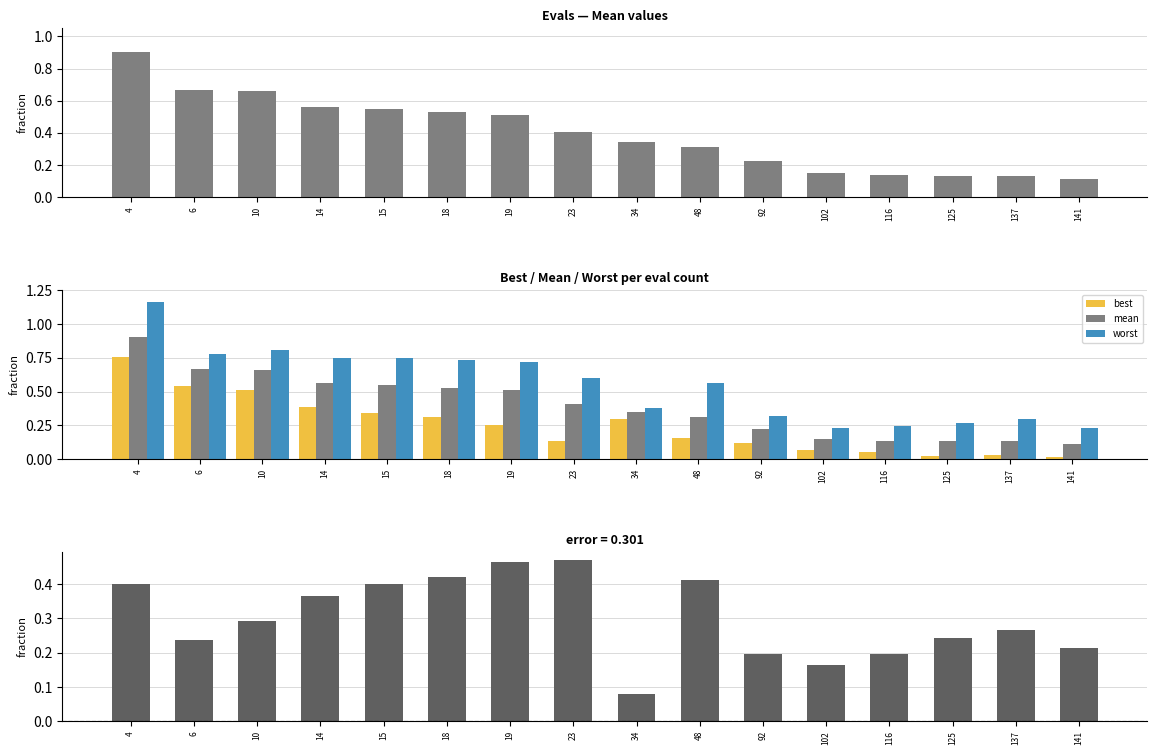

What is the spread (max minus min) of values at 19?

0.5